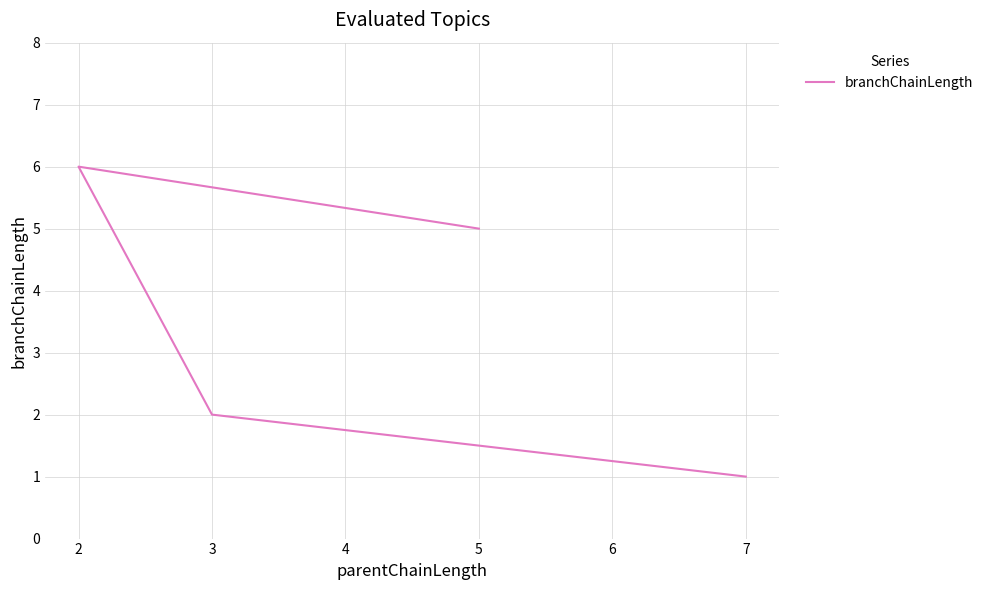

How many categories are shown in the chart?

4